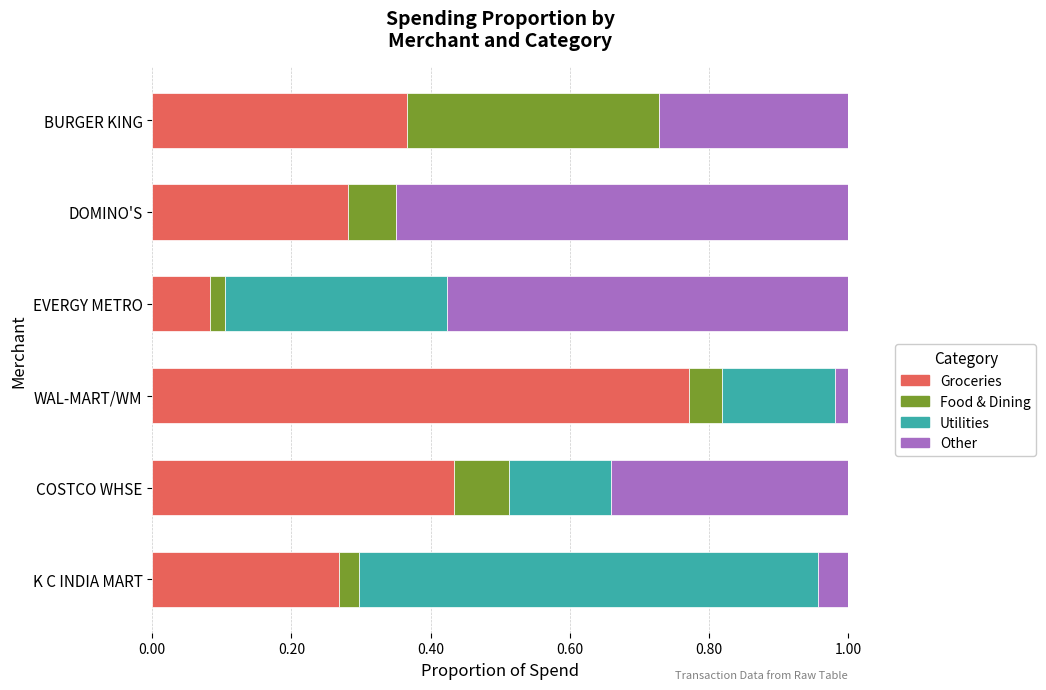

What is the total value across all series at K C INDIA MART?

1.0